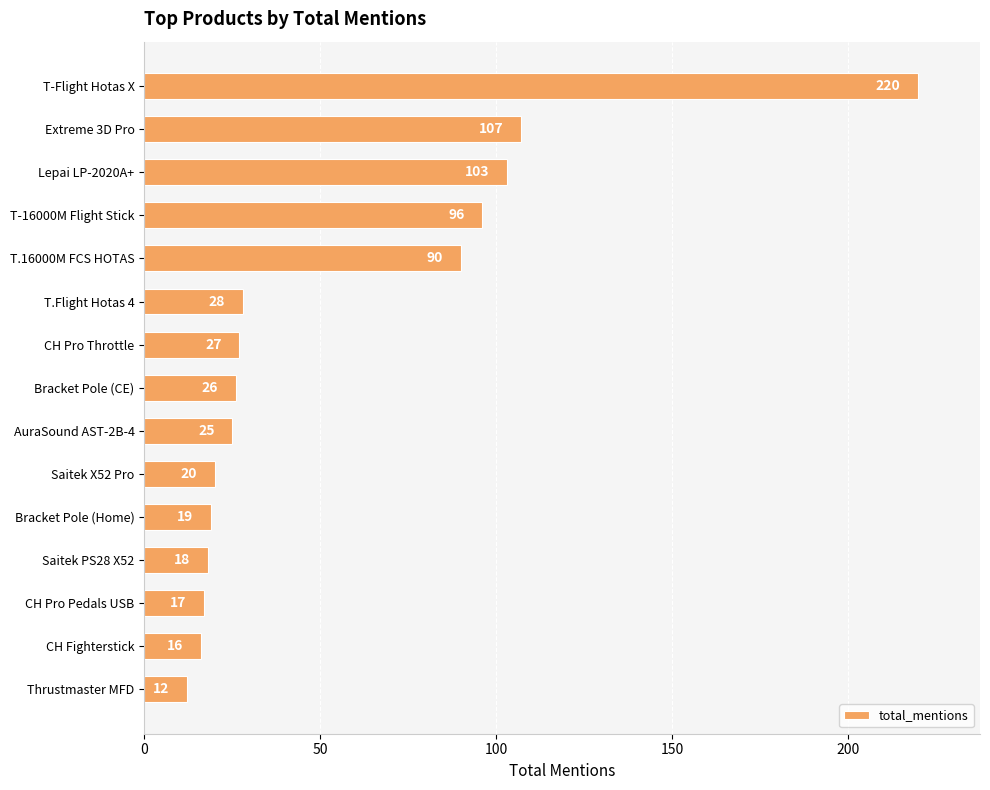

What is the ratio of the value at Bracket Pole (Home) to the value at T.Flight Hotas 4?

0.7